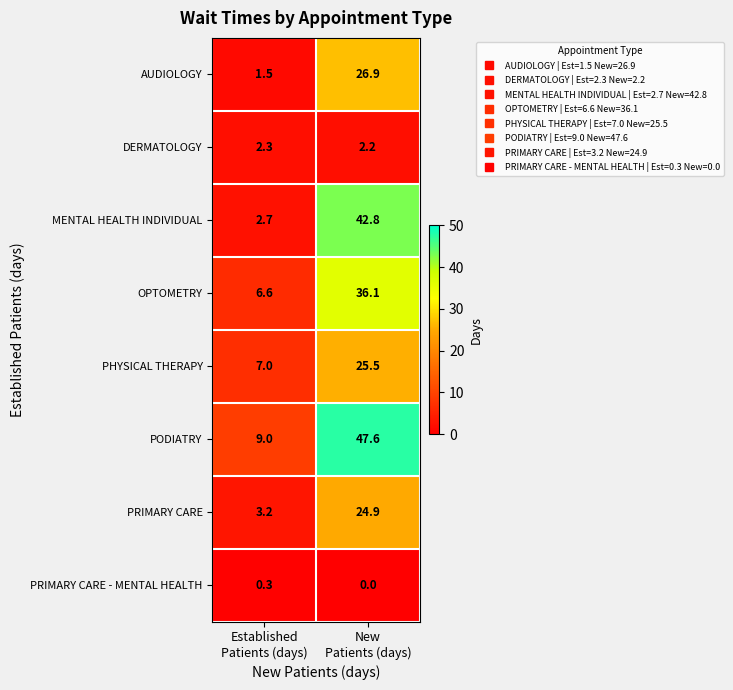

Reading left to right, transcribe all the data shown in this chart.

AUDIOLOGY: 1.5	26.9
DERMATOLOGY: 2.3	2.2
MENTAL HEALTH INDIVIDUAL: 2.7	42.8
OPTOMETRY: 6.6	36.1
PHYSICAL THERAPY: 7.0	25.5
PODIATRY: 9.0	47.6
PRIMARY CARE: 3.2	24.9
PRIMARY CARE - MENTAL HEALTH: 0.3	0.0